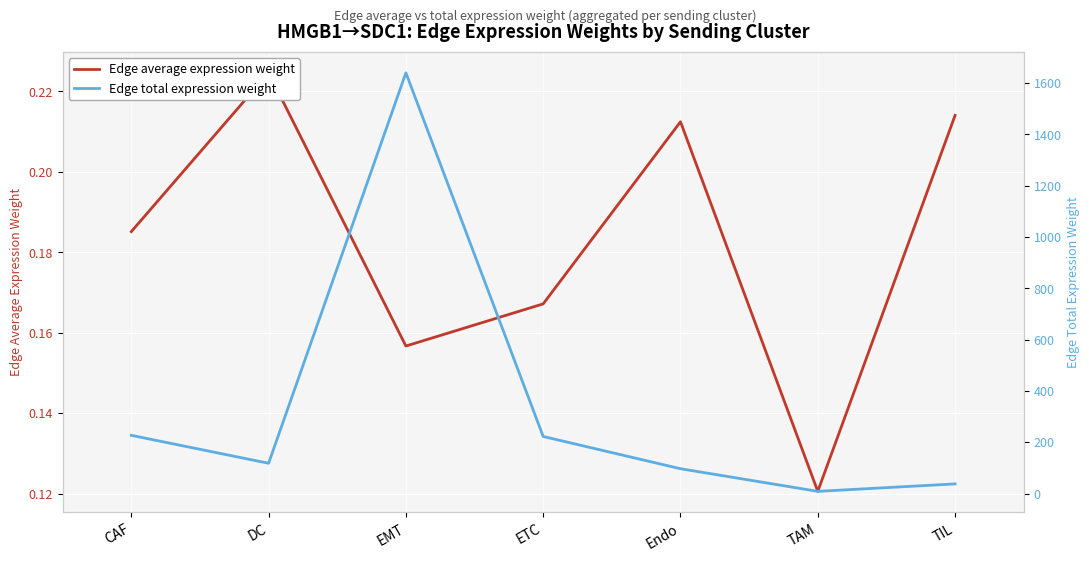

What are all the series names shown in the legend?

Edge average expression weight, Edge total expression weight